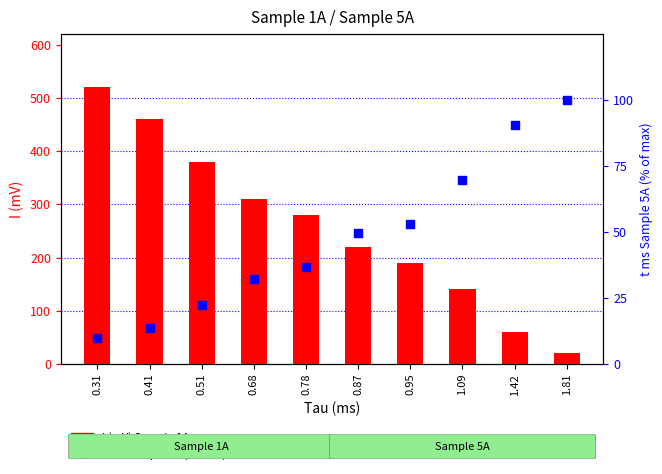

Which series reaches the minimum Y coordinate?

t ms Sample 5A (good)